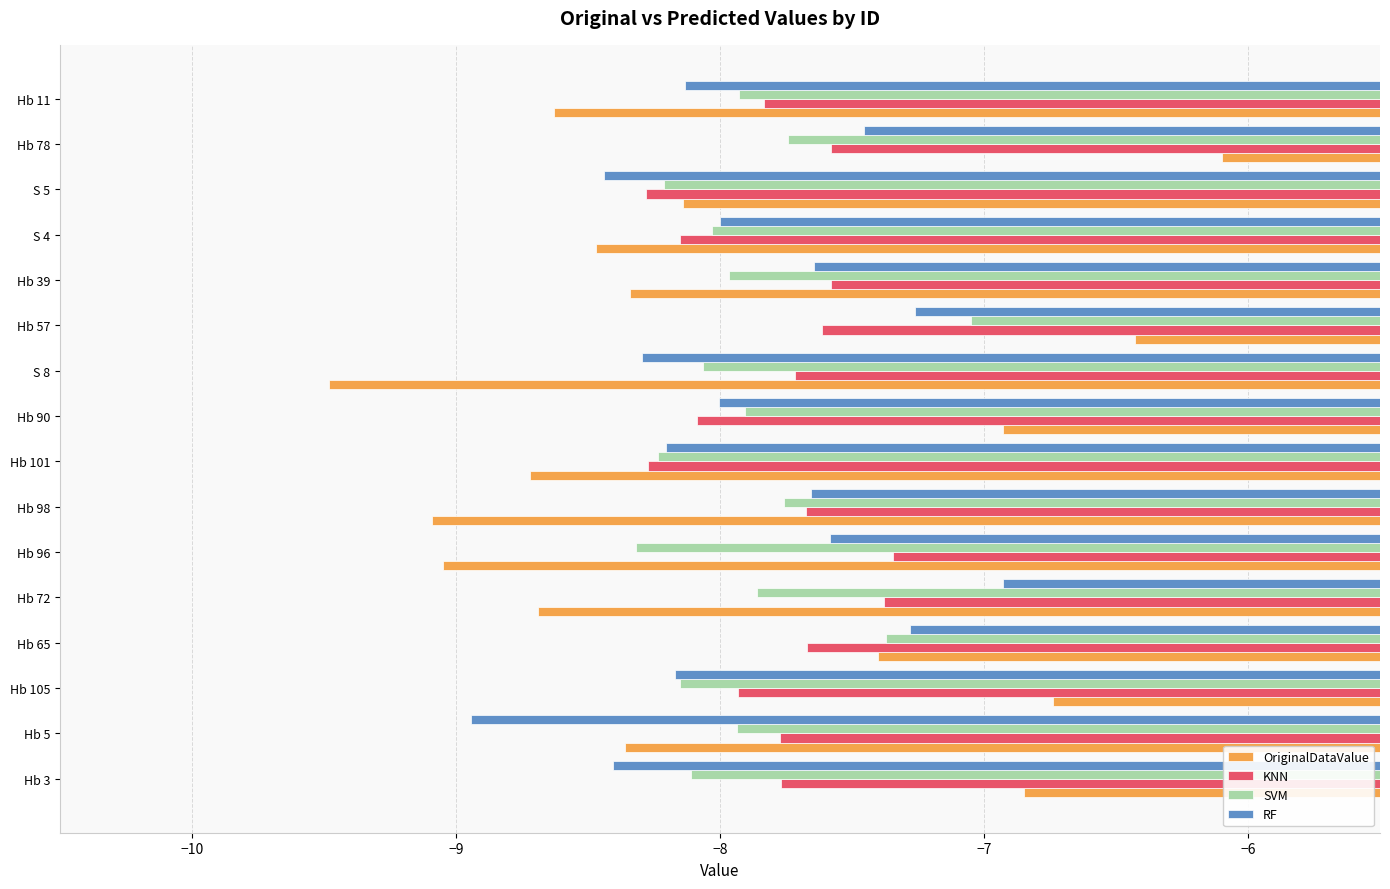

Is it true that SVM equals -8.1 at Hb 3?

True